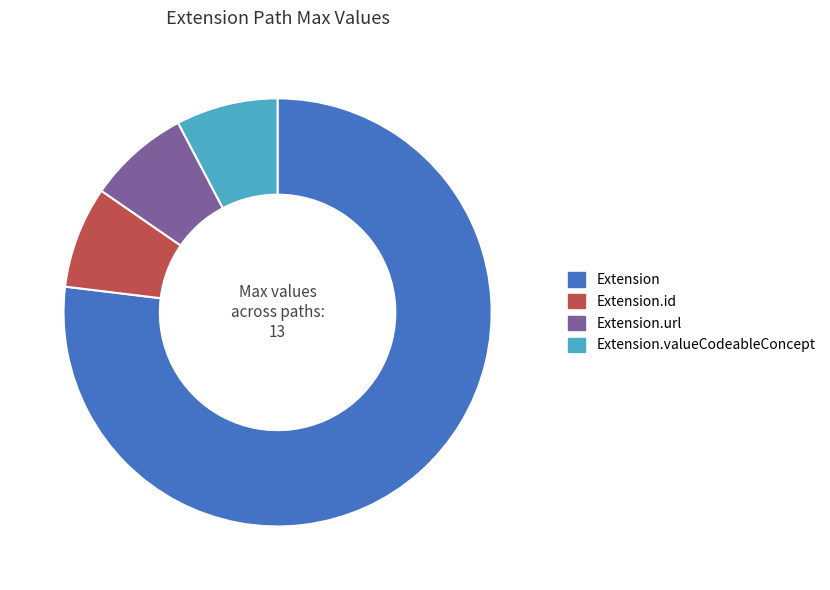

Is it true that Extension.valueCodeableConcept is 14% of the pie?

False